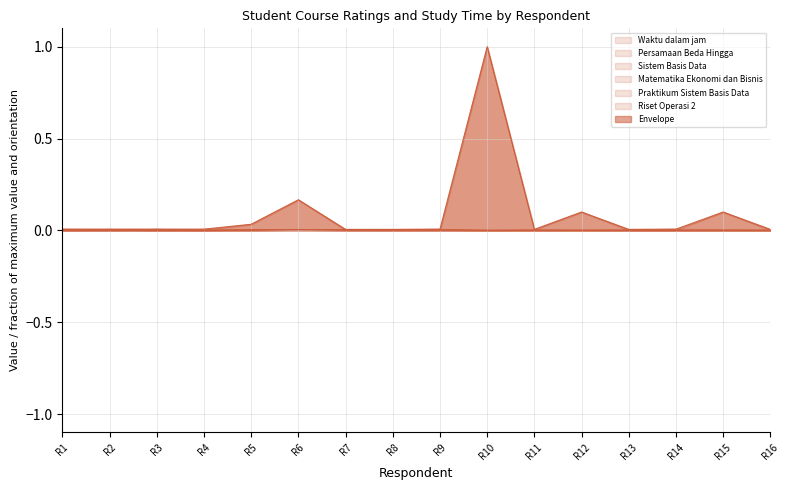

Which series has the largest total across all categories?

Waktu dalam jam